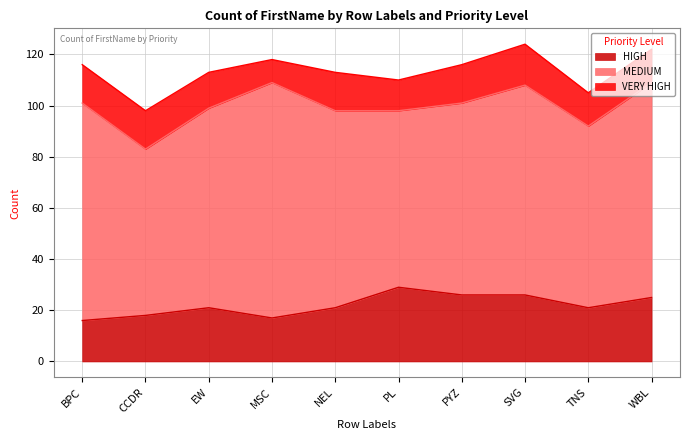

Count the number of categories in the chart.

10